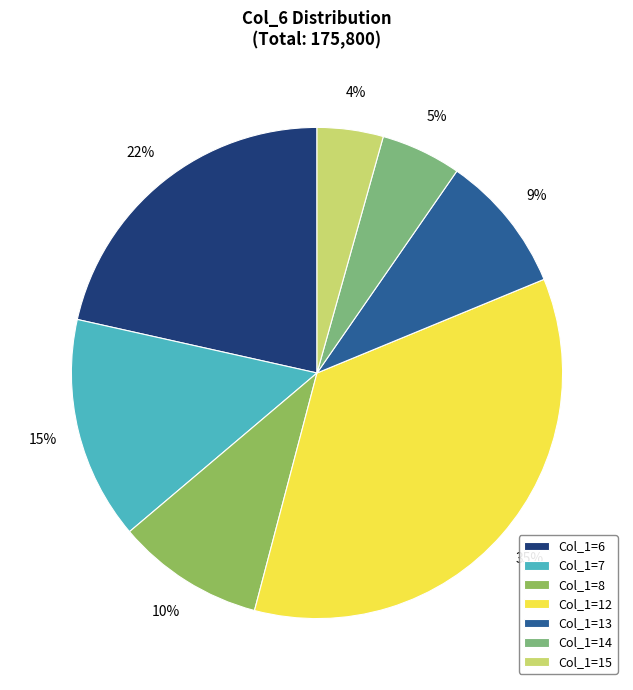

Which slice is the largest?

Col_1=12